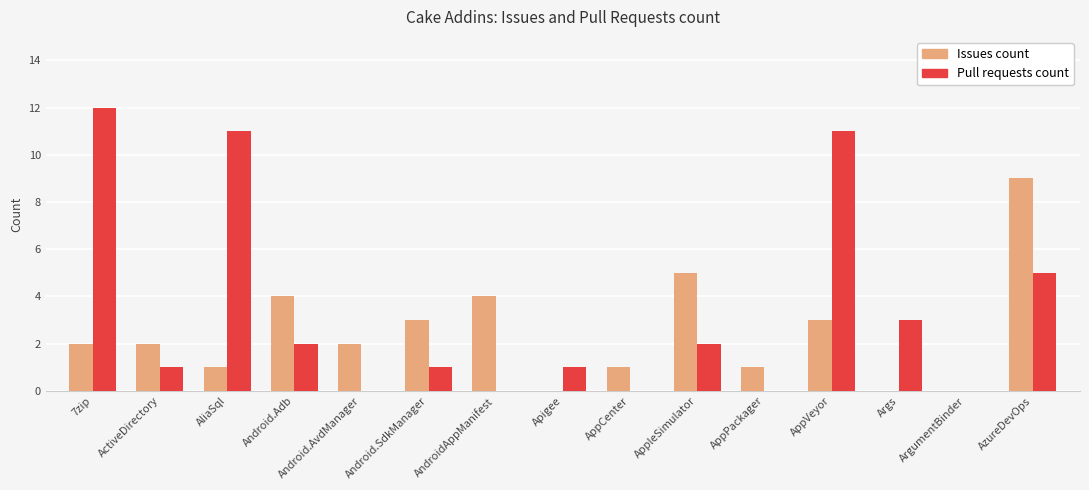

At which label is Pull requests count closest to 6?

AzureDevOps